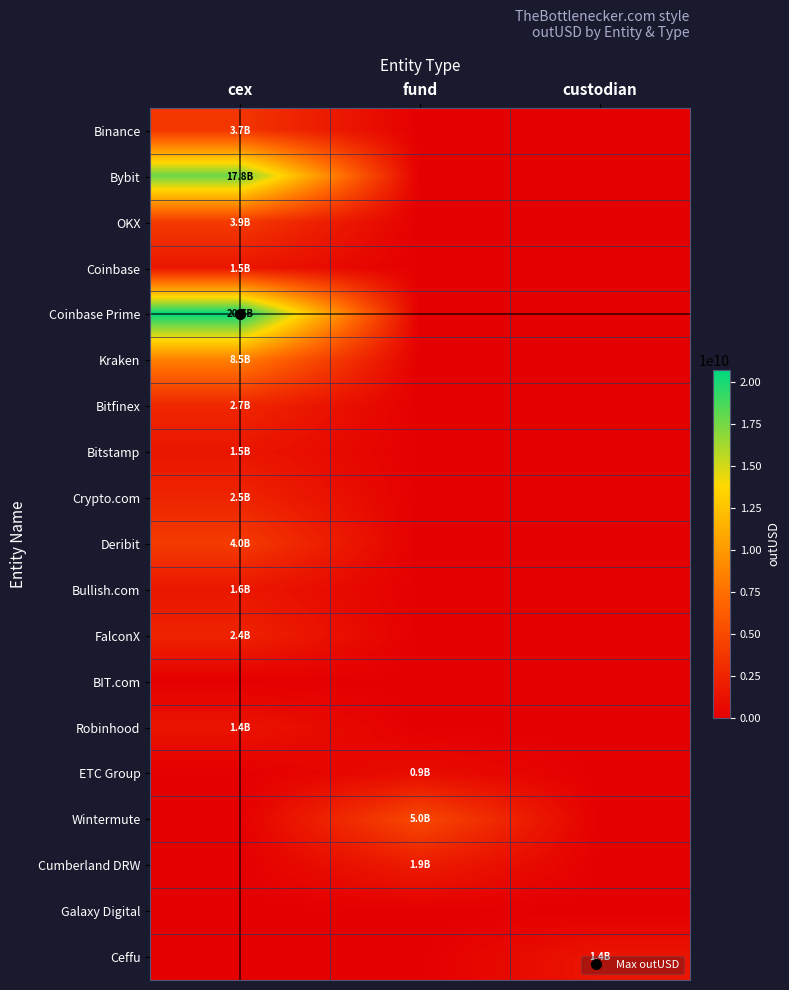

Reading left to right, list all the values displayed in this chart.

Binance: cex=3665737160	fund=0	custodian=0
Bybit: cex=17821591793	fund=0	custodian=0
OKX: cex=3948637974	fund=0	custodian=0
Coinbase: cex=1535530750	fund=0	custodian=0
Coinbase Prime: cex=20693795864	fund=0	custodian=0
Kraken: cex=8460729177	fund=0	custodian=0
Bitfinex: cex=2655665210	fund=0	custodian=0
Bitstamp: cex=1494389069	fund=0	custodian=0
Crypto.com: cex=2490140872	fund=0	custodian=0
Deribit: cex=4013986510	fund=0	custodian=0
Bullish.com: cex=1599821778	fund=0	custodian=0
FalconX: cex=2385211505	fund=0	custodian=0
BIT.com: cex=0	fund=0	custodian=0
Robinhood: cex=1382380698	fund=0	custodian=0
ETC Group: cex=0	fund=875762816	custodian=0
Wintermute: cex=0	fund=4968776918	custodian=0
Cumberland DRW: cex=0	fund=1914930373	custodian=0
Galaxy Digital: cex=0	fund=0	custodian=0
Ceffu: cex=0	fund=0	custodian=1410277464